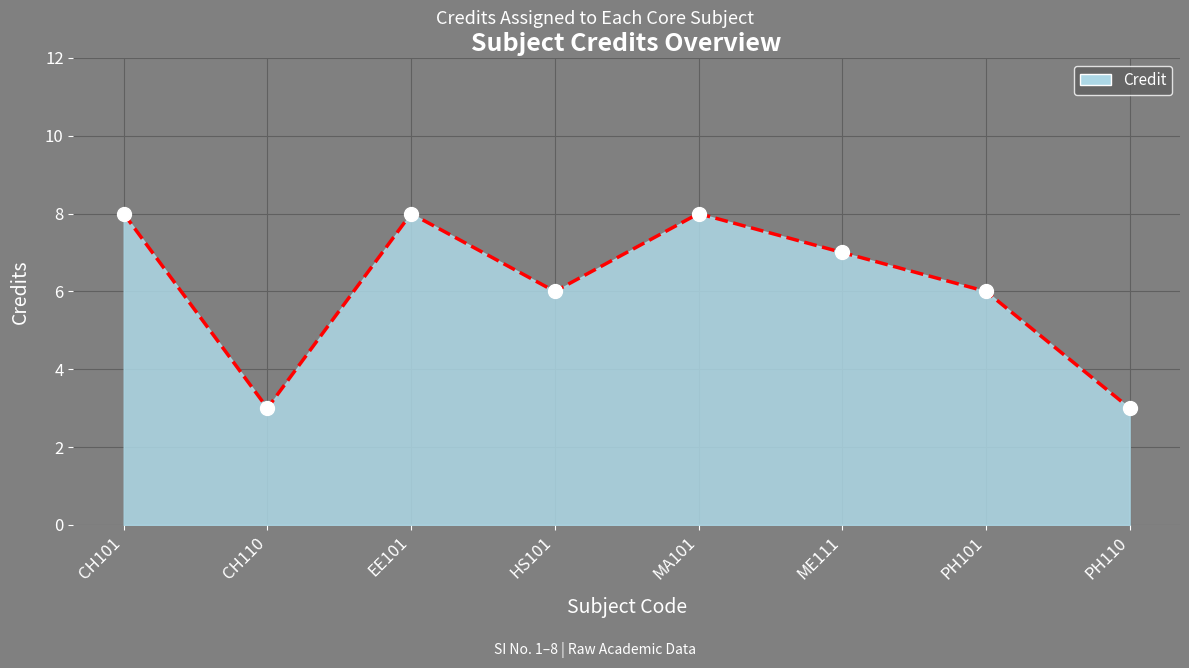

What is the ratio of the value at CH101 to the value at CH110?

2.7